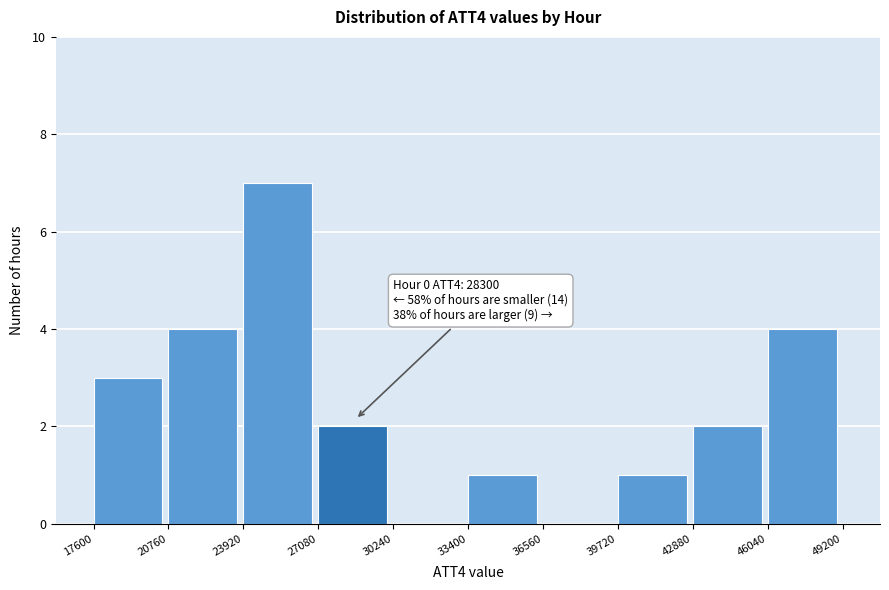

Which range on the x-axis has the tallest bar?

23920 to 27080